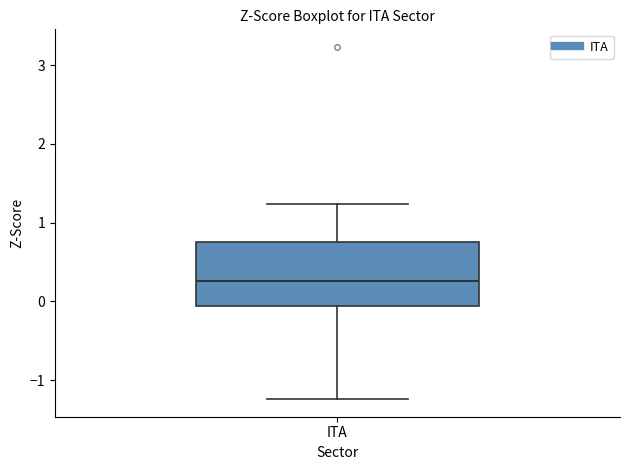

Read this box plot against the y-axis: the position of the median line, the range covered by the box, and the ends of both whiskers. The values are not printed on the chart, so give them approximately, as read against the axis.

median 0.3, box -0.1 to 0.7, whiskers -1.2 to 1.2